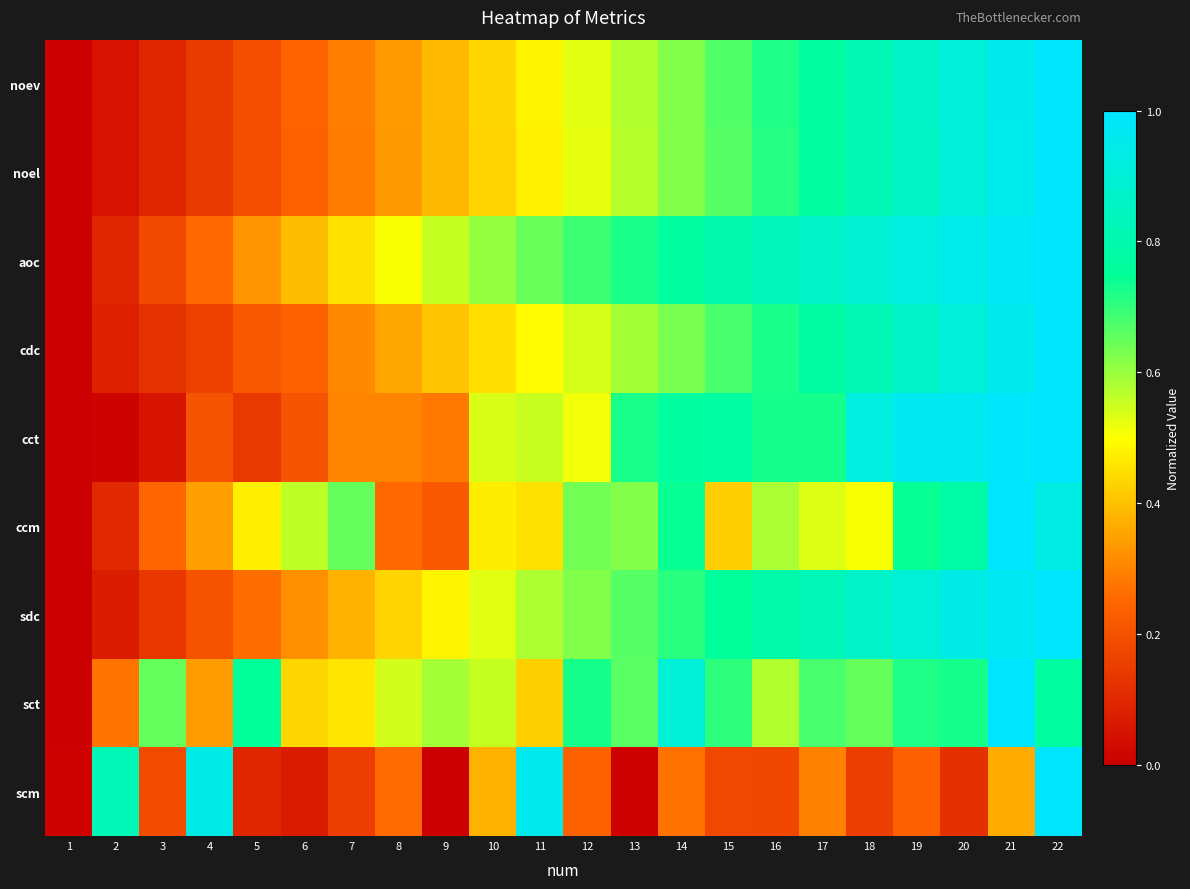

What is the total value across all series at 9?

3.3